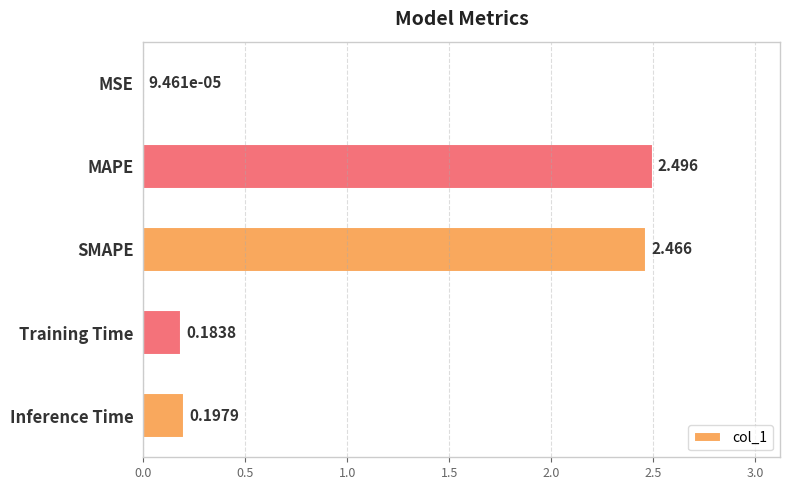

Which label corresponds to the largest value in the chart?

MAPE